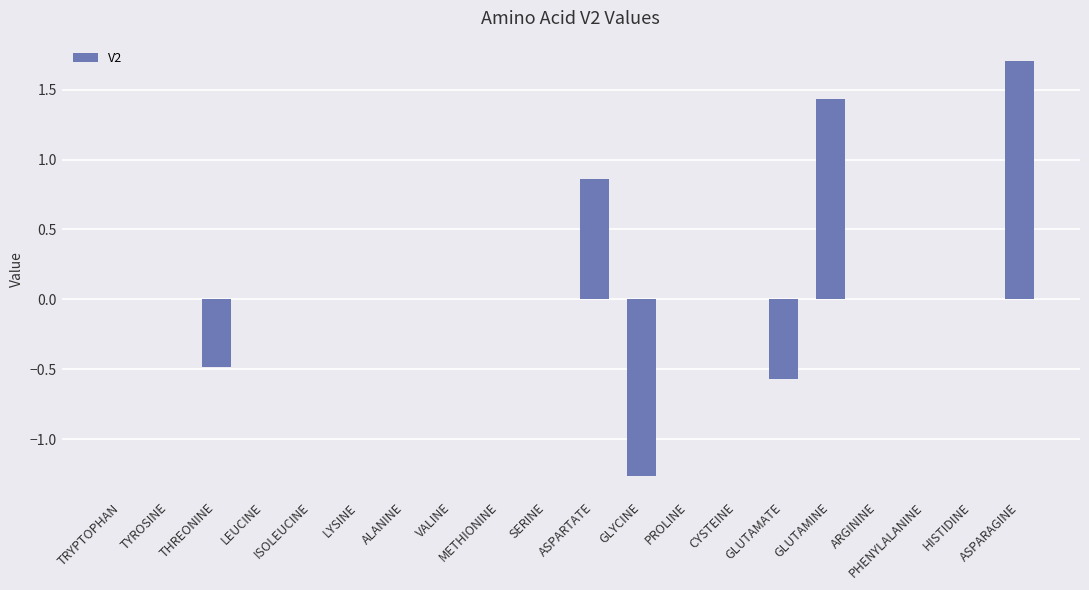

What is the sum of all values?

1.7